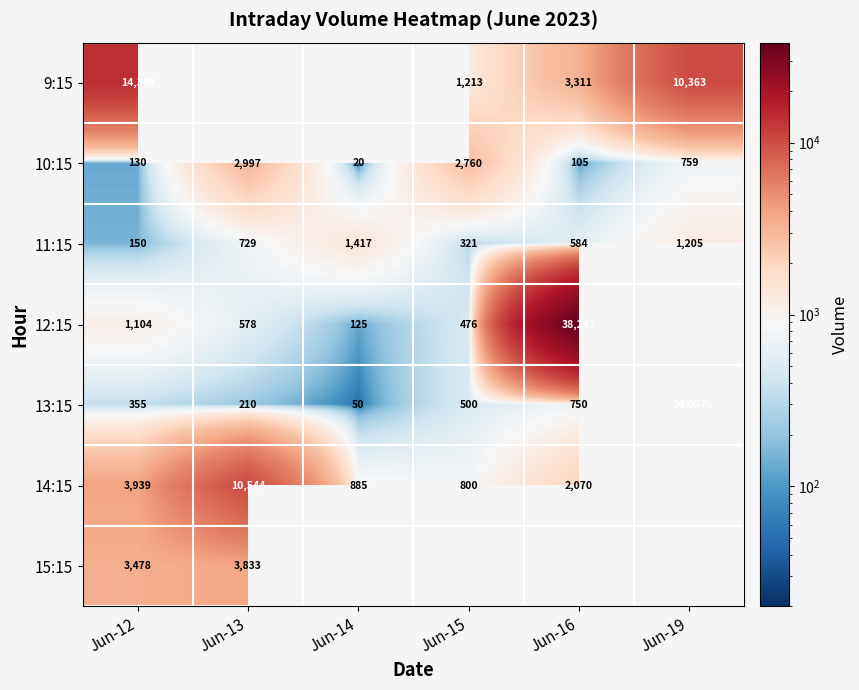

What is the approximate value of 11:15 at Jun-14, to the nearest 10?

1420